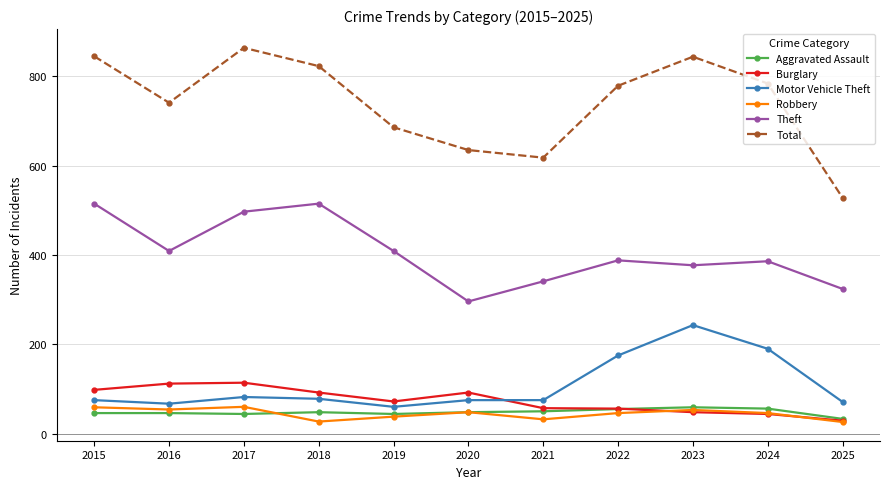

What is the maximum value shown in the chart?

864